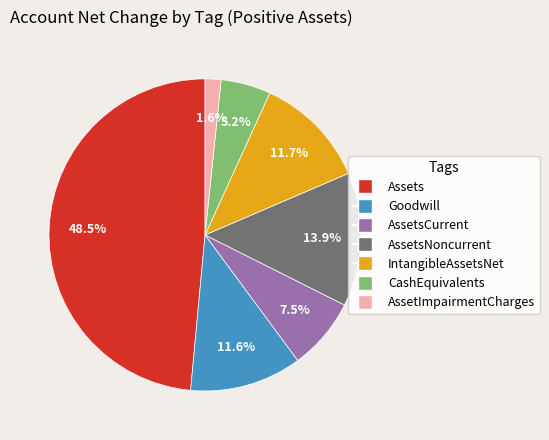

Is there any slice that represents more than half of the pie?

No